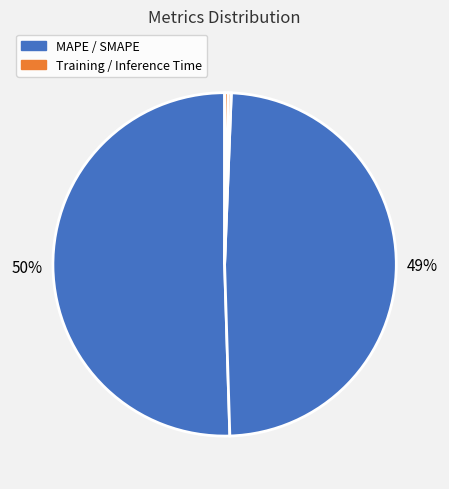

Count the number of slices in the pie.

4